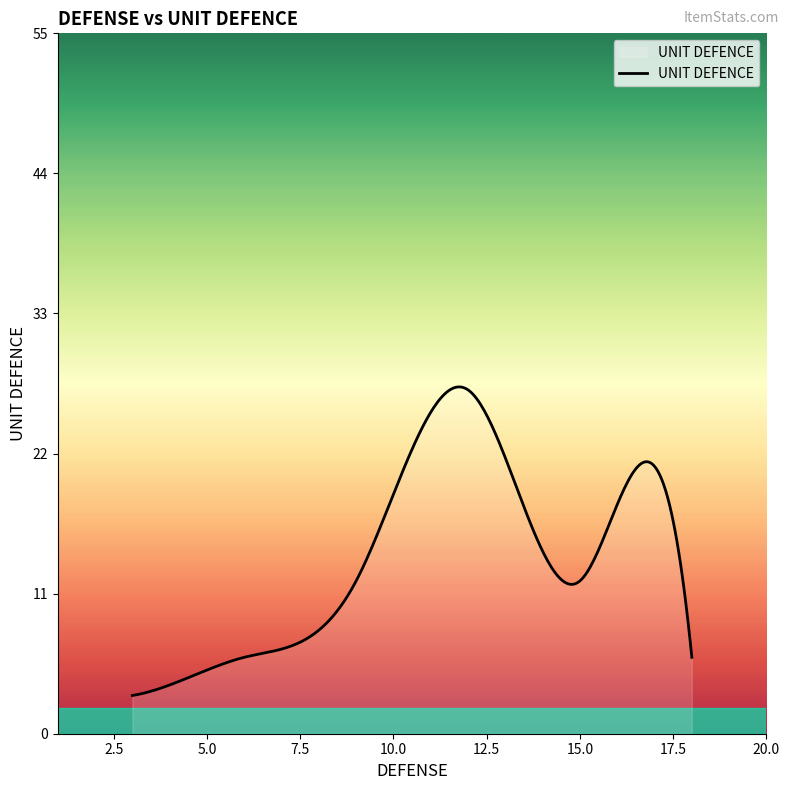

What is the difference between the maximum and minimum values?

24.2